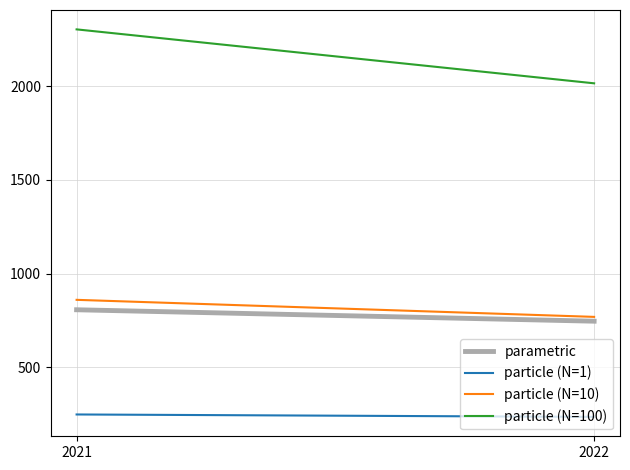

What is the sum of the parametric values at 2021 and 2022?

1553